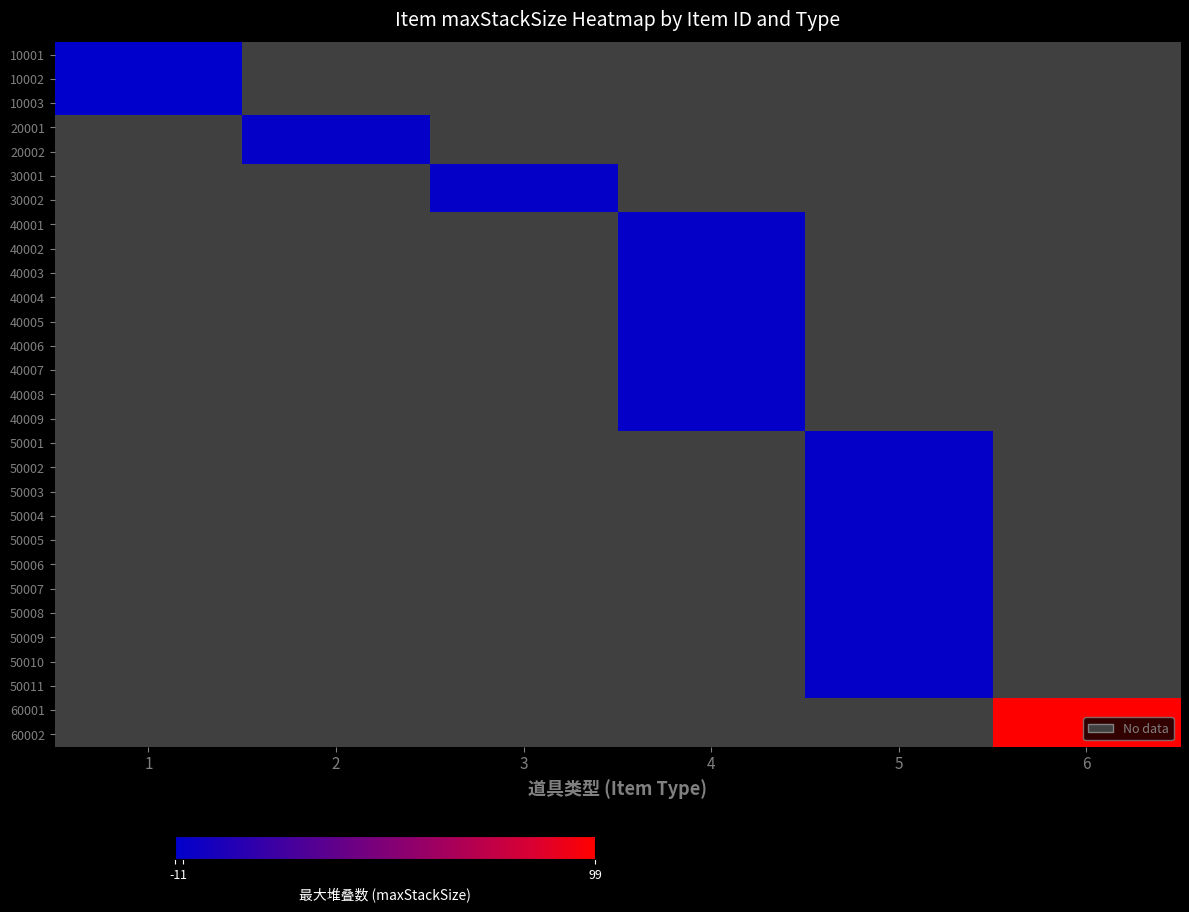

Rank the series at 4 from highest to lowest value.

10001, 10002, 10003, 20001, 20002, 30001, 30002, 40001, 40002, 40003, 40004, 40005, 40006, 40007, 40008, 40009, 50001, 50002, 50003, 50004, 50005, 50006, 50007, 50008, 50009, 50010, 50011, 60001, 60002